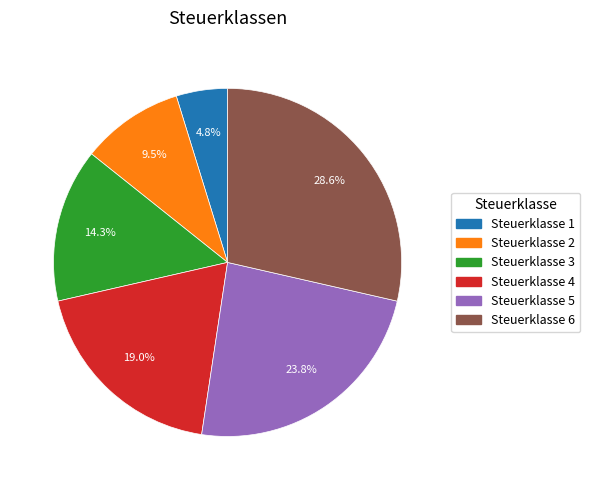

Which slice is the smallest?

Steuerklasse 1